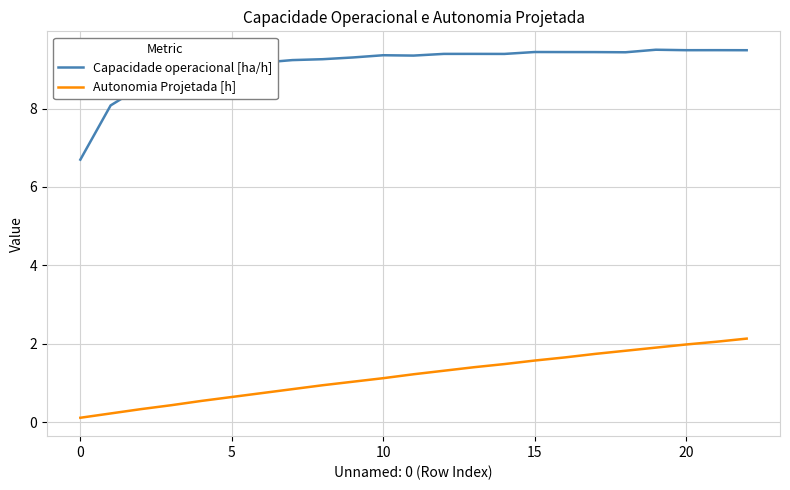

Rank the series by their average value, from lowest to highest.

Autonomia Projetada [h], Capacidade operacional [ha/h]